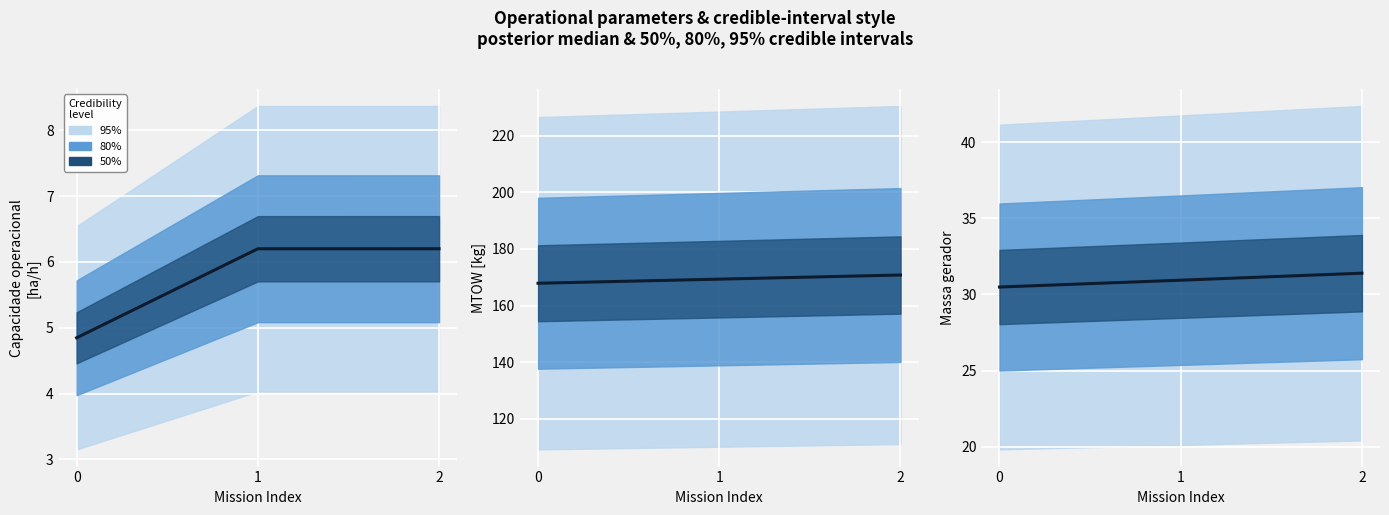

The Autonomia Projetada [h] series shows 167.9 at 0. True or false?

True